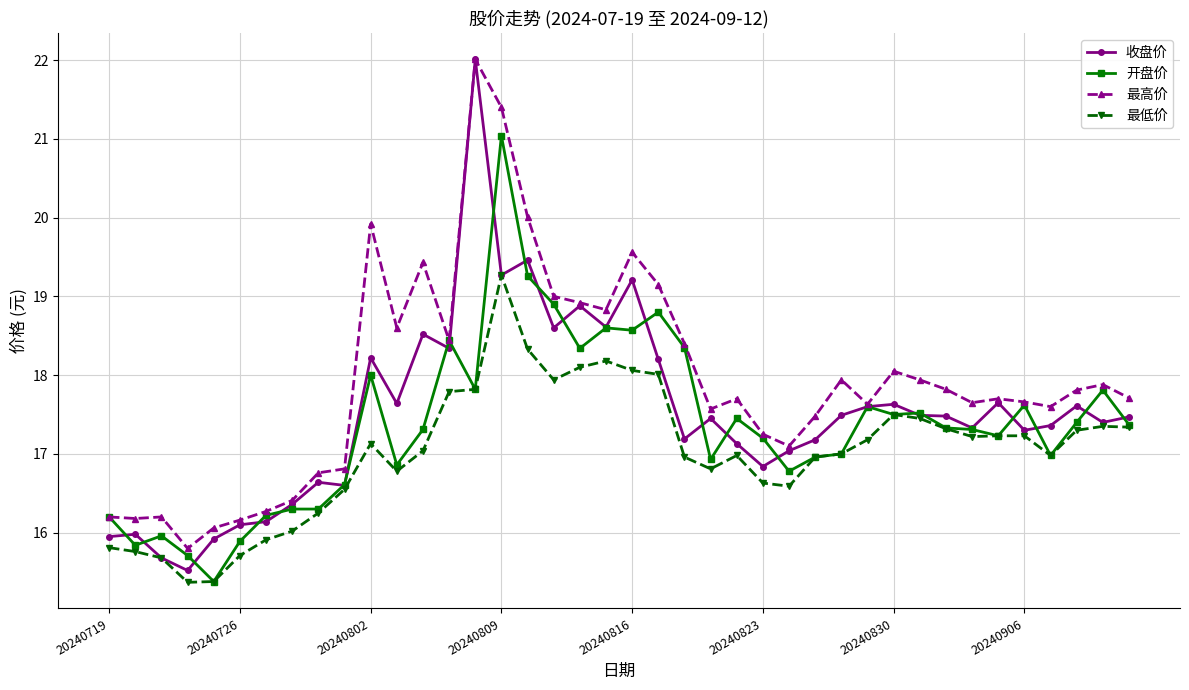

Does the chart have visible grid lines?

Yes